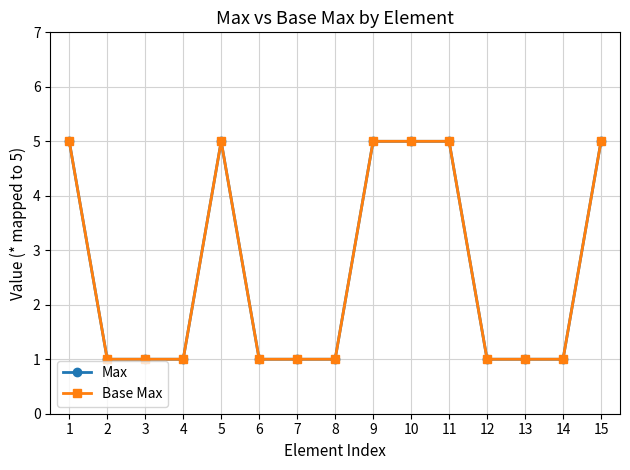

What value does the Base Max series have at 6?

1